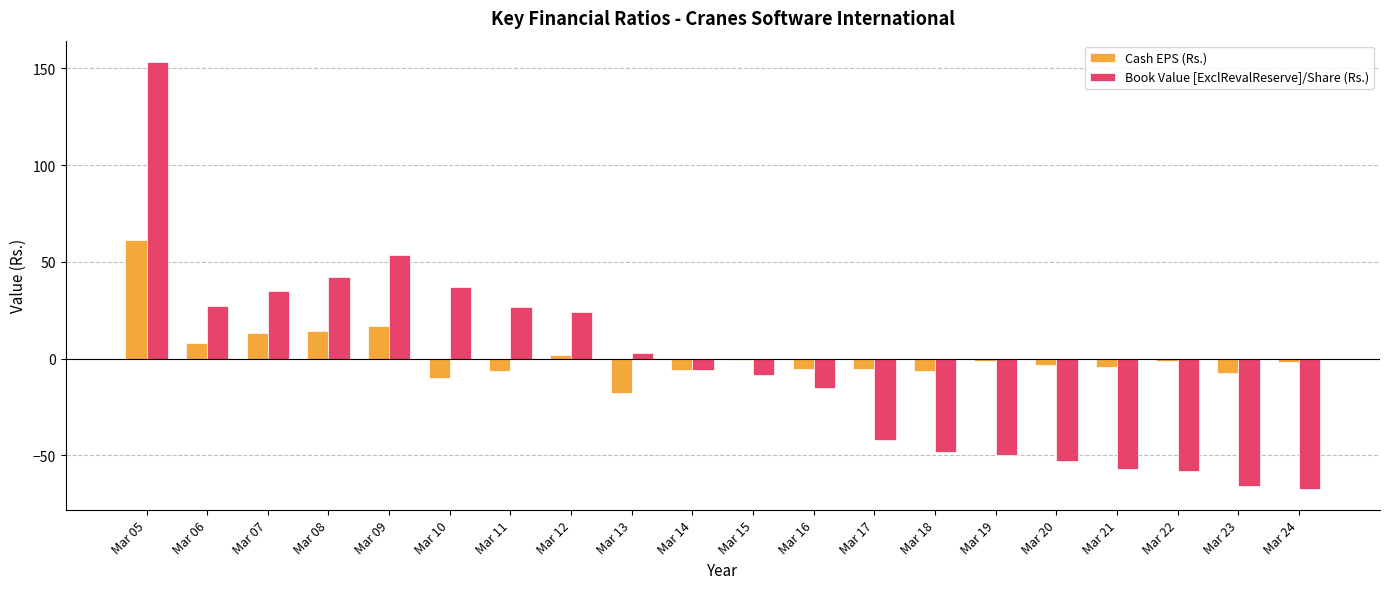

Rank the series by their maximum value, from highest to lowest.

Book Value [ExclRevalReserve]/Share (Rs.), Cash EPS (Rs.)